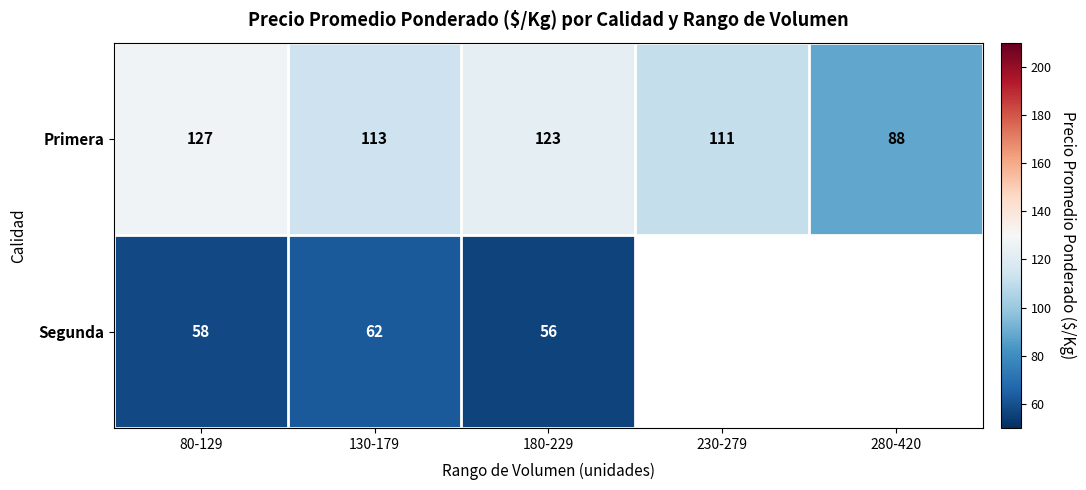

Is the value of Primera at 80-129 greater than the value of Segunda at 180-229?

Yes